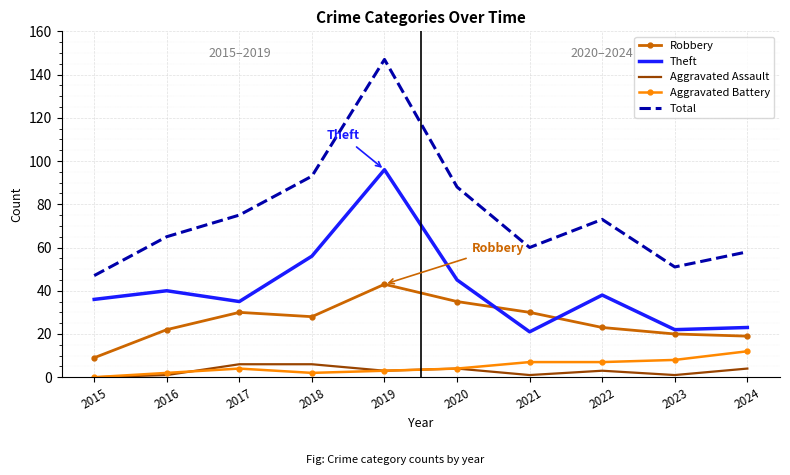

Which series has the largest total across all categories?

Total